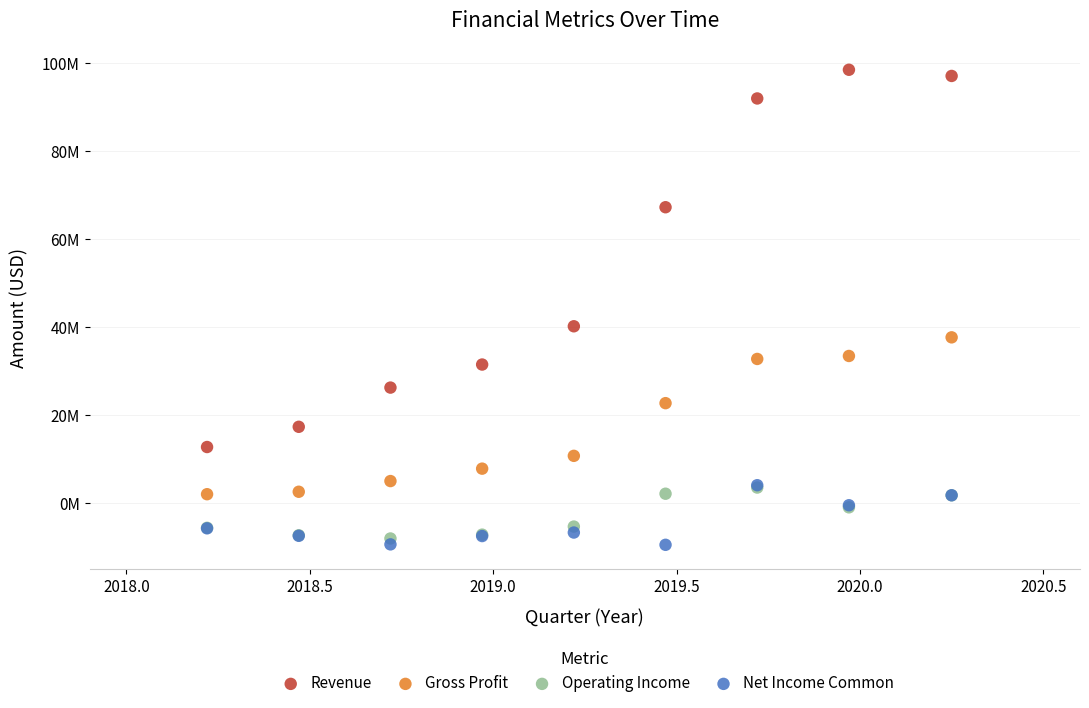

Which series contains the highest Y value?

Revenue